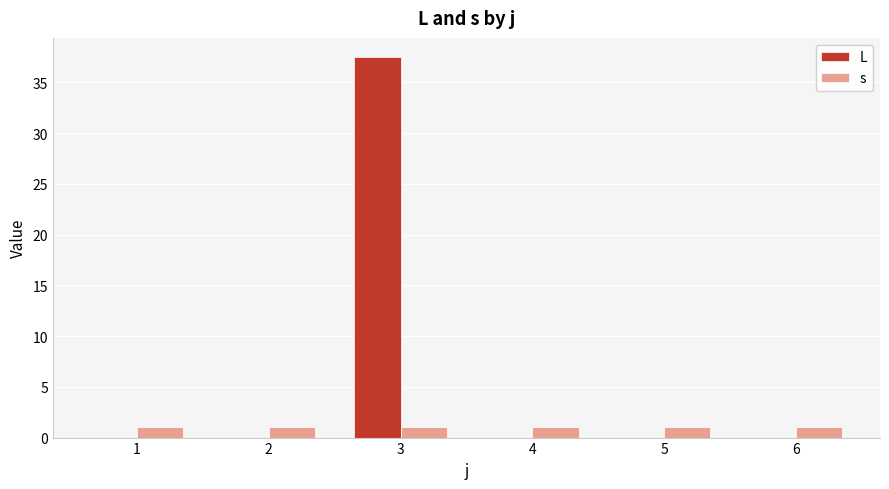

What is the sum of all L values?

37.5